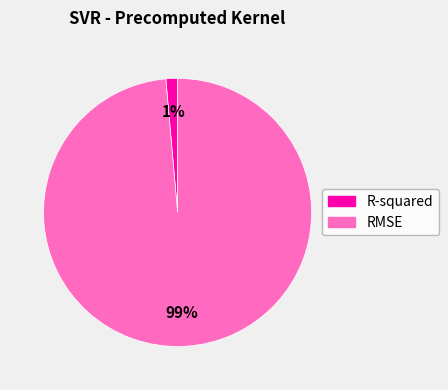

What percentage is the RMSE slice, to the nearest percent?

99%